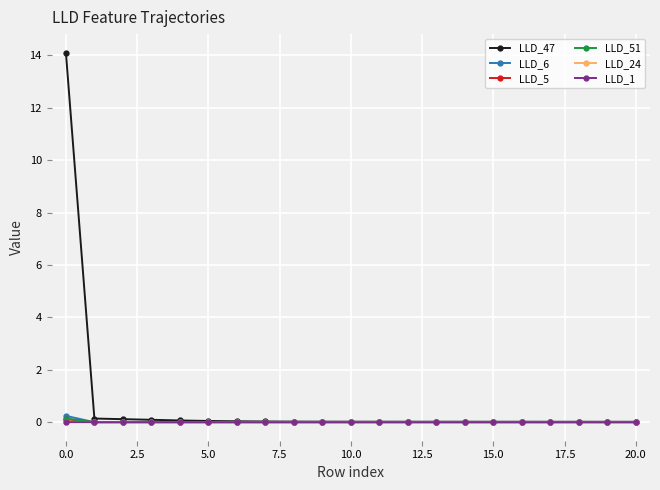

Which series has the largest range (max minus min)?

LLD_47